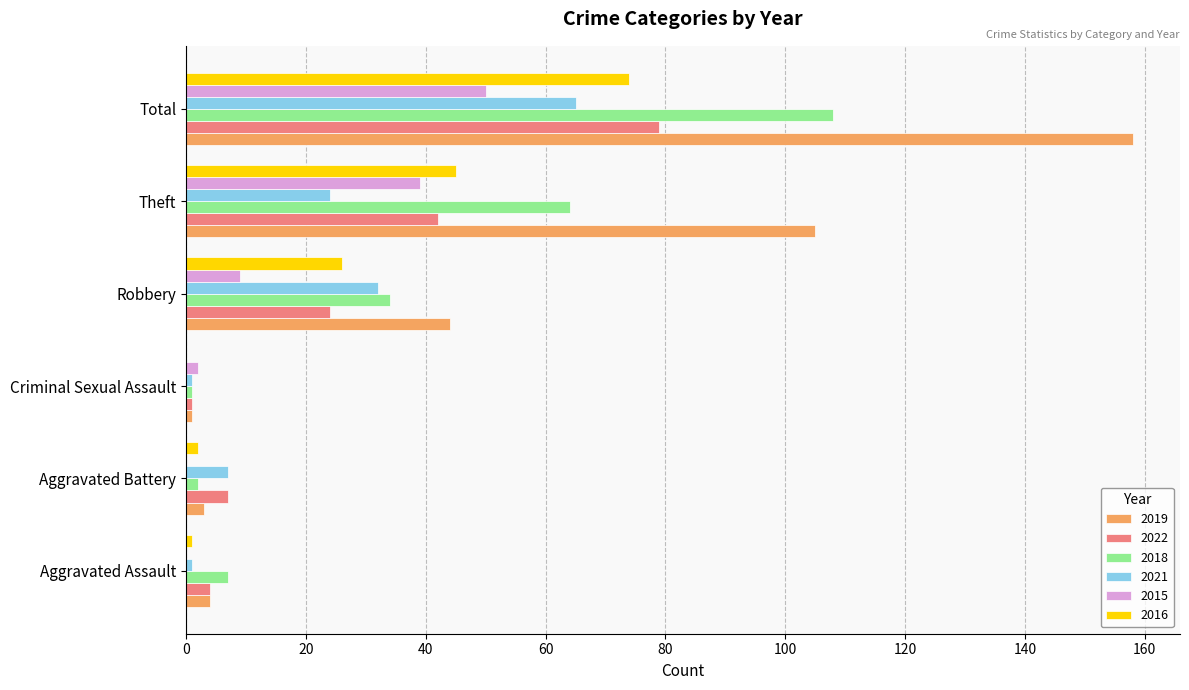

How many data points does each series have?

6